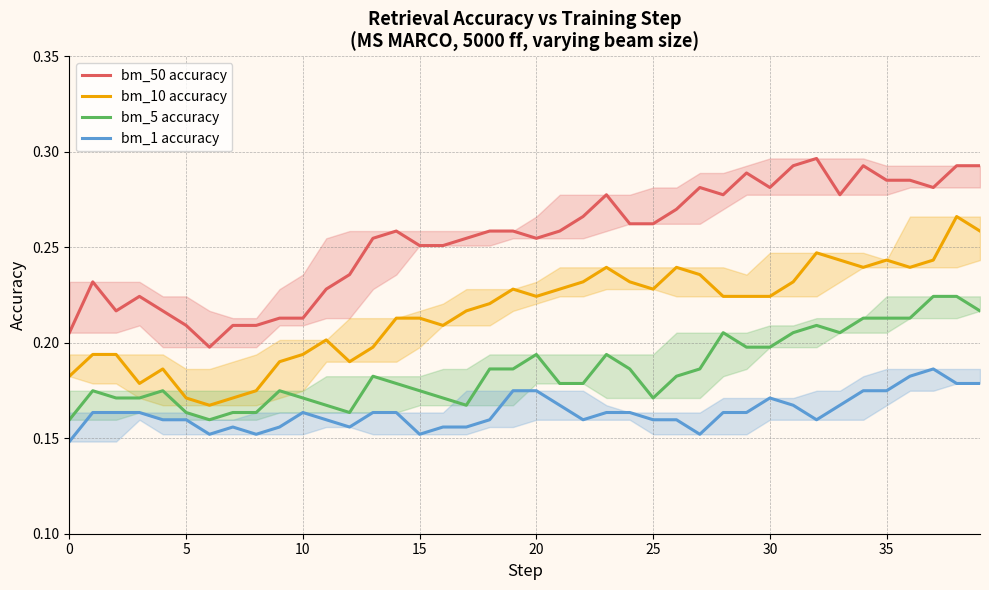

Rank the series by their maximum value, from highest to lowest.

bm_50 accuracy, bm_10 accuracy, bm_5 accuracy, bm_1 accuracy